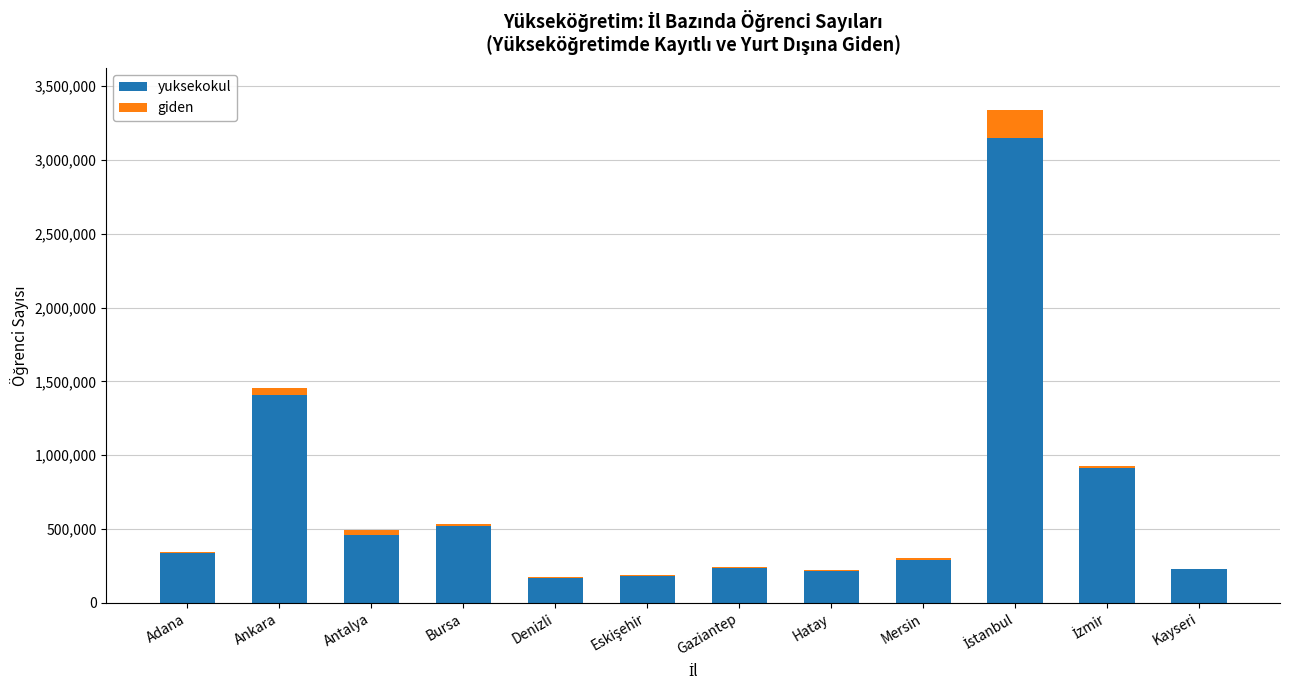

The yuksekokul series shows 770785 at Bursa. True or false?

False